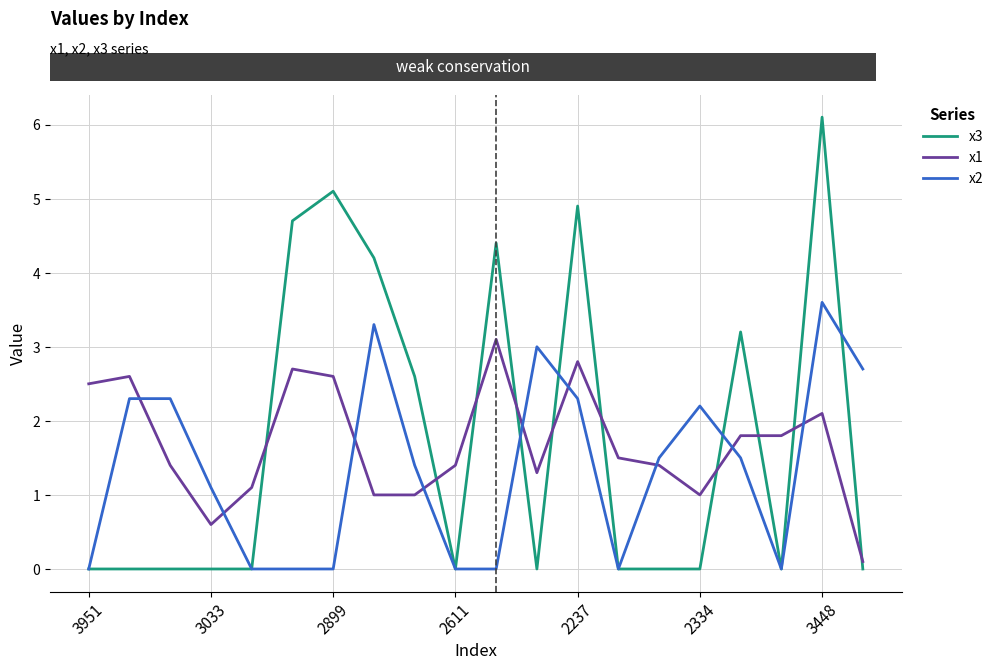

True or false: x2 and x1 intersect in this chart.

True